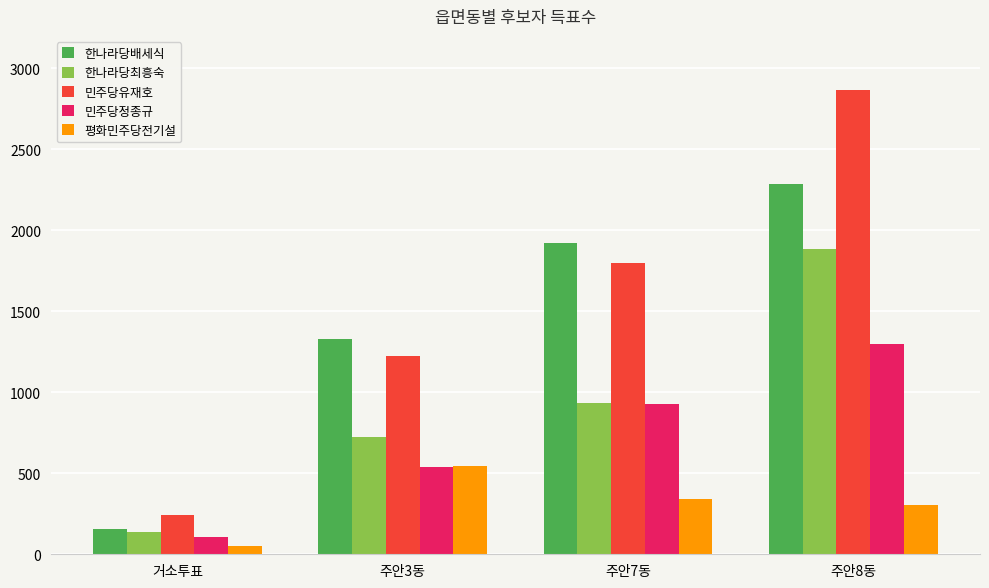

Reading right to left, list all the values displayed in this chart.

한나라당배세식: 2288	1920	1326	158
한나라당최흥숙: 1885	932	721	137
민주당유재호: 2865	1795	1225	241
민주당정종규: 1301	926	539	105
평화민주당전기설: 302	341	547	51